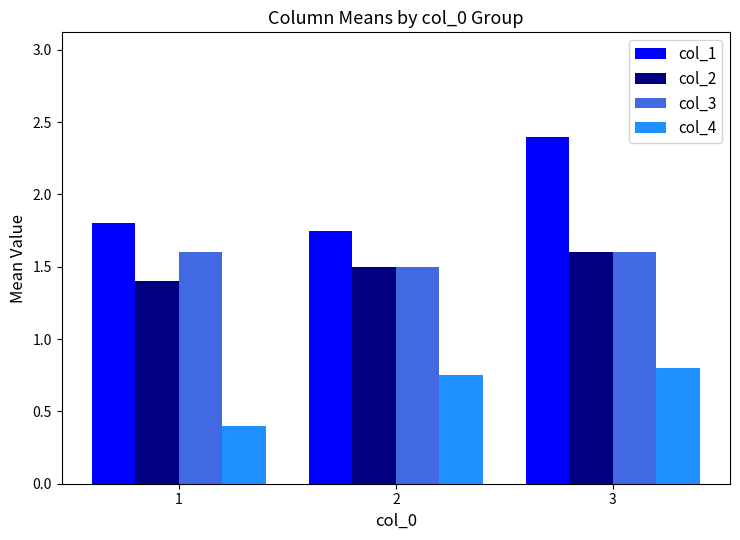

What is the value of the col_2 bar at the 1st from the left?

1.4